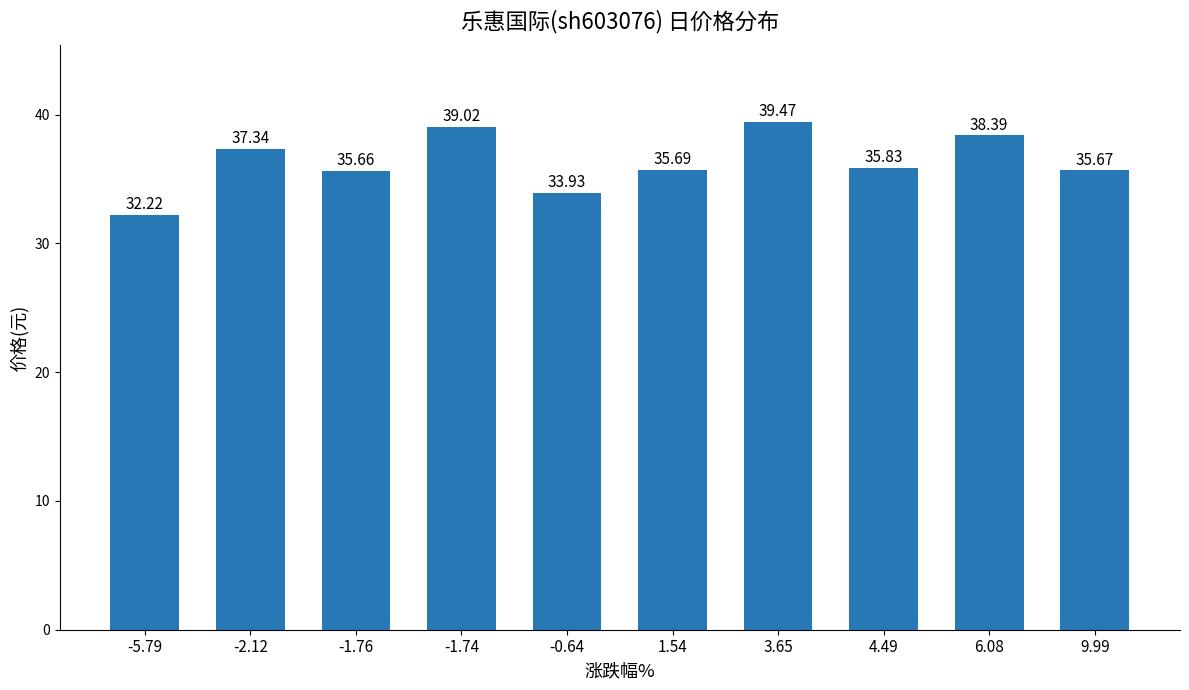

What is the sum of the values at 1.54 and -1.74?

74.7